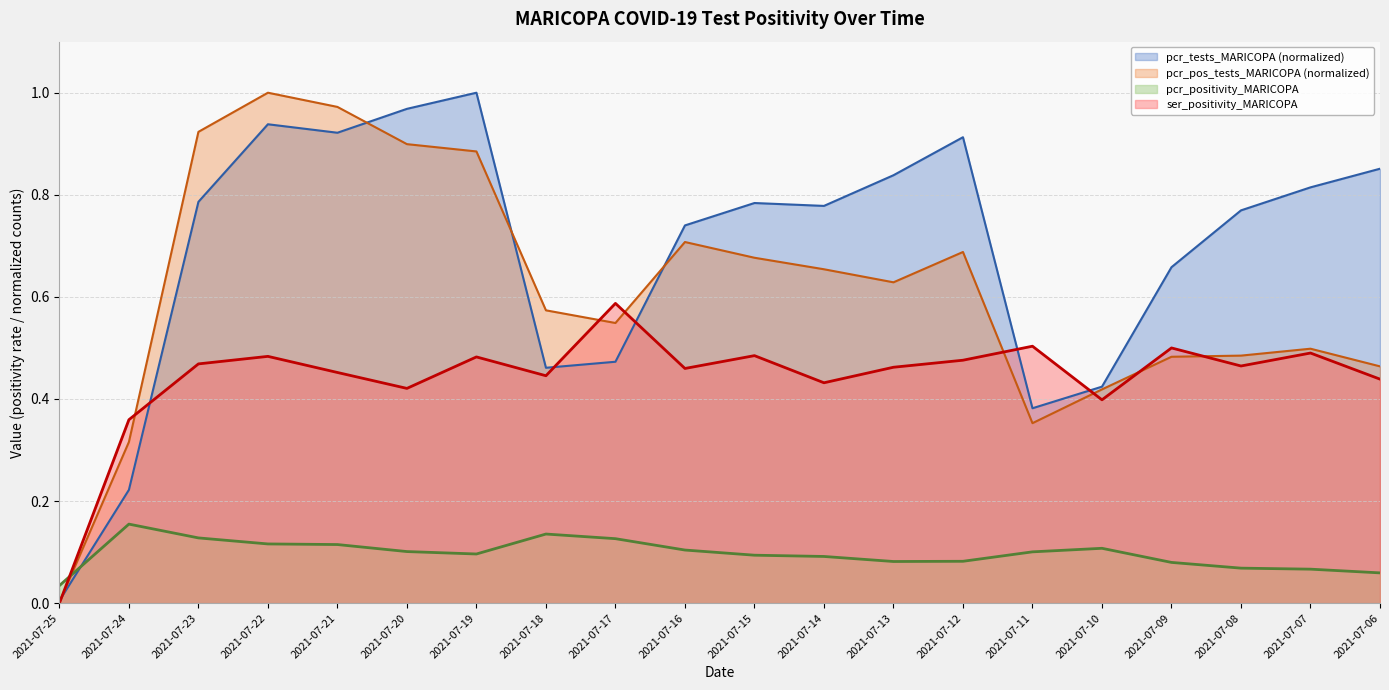

Reading left to right, extract all data points from this chart.

pcr_positivity_MARICOPA: 2021-07-25=0.0	2021-07-24=0.2	2021-07-23=0.1	2021-07-22=0.1	2021-07-21=0.1	2021-07-20=0.1	2021-07-19=0.1	2021-07-18=0.1	2021-07-17=0.1	2021-07-16=0.1	2021-07-15=0.1	2021-07-14=0.1	2021-07-13=0.1	2021-07-12=0.1	2021-07-11=0.1	2021-07-10=0.1	2021-07-09=0.1	2021-07-08=0.1	2021-07-07=0.1	2021-07-06=0.1
ser_positivity_MARICOPA: 2021-07-25=0.0	2021-07-24=0.4	2021-07-23=0.5	2021-07-22=0.5	2021-07-21=0.5	2021-07-20=0.4	2021-07-19=0.5	2021-07-18=0.4	2021-07-17=0.6	2021-07-16=0.5	2021-07-15=0.5	2021-07-14=0.4	2021-07-13=0.5	2021-07-12=0.5	2021-07-11=0.5	2021-07-10=0.4	2021-07-09=0.5	2021-07-08=0.5	2021-07-07=0.5	2021-07-06=0.4
pcr_tests_MARICOPA_norm: 2021-07-25=0.0	2021-07-24=0.2	2021-07-23=0.8	2021-07-22=0.9	2021-07-21=0.9	2021-07-20=1.0	2021-07-19=1.0	2021-07-18=0.5	2021-07-17=0.5	2021-07-16=0.7	2021-07-15=0.8	2021-07-14=0.8	2021-07-13=0.8	2021-07-12=0.9	2021-07-11=0.4	2021-07-10=0.4	2021-07-09=0.7	2021-07-08=0.8	2021-07-07=0.8	2021-07-06=0.9
pcr_pos_tests_MARICOPA_norm: 2021-07-25=0.0	2021-07-24=0.3	2021-07-23=0.9	2021-07-22=1.0	2021-07-21=1.0	2021-07-20=0.9	2021-07-19=0.9	2021-07-18=0.6	2021-07-17=0.5	2021-07-16=0.7	2021-07-15=0.7	2021-07-14=0.7	2021-07-13=0.6	2021-07-12=0.7	2021-07-11=0.4	2021-07-10=0.4	2021-07-09=0.5	2021-07-08=0.5	2021-07-07=0.5	2021-07-06=0.5